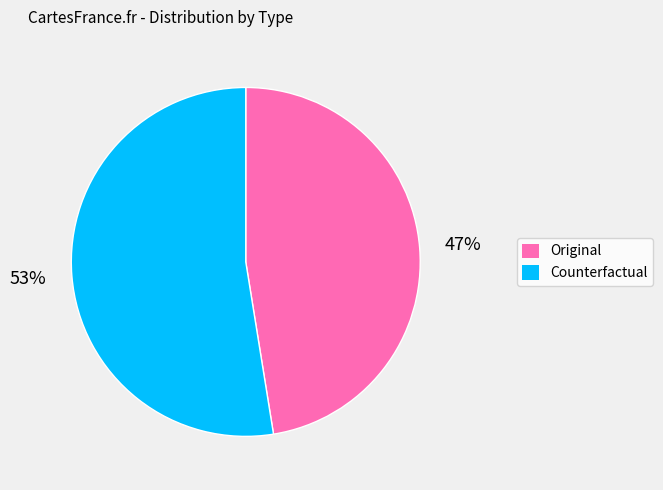

Combined, do Original and Counterfactual account for over 50%?

Yes